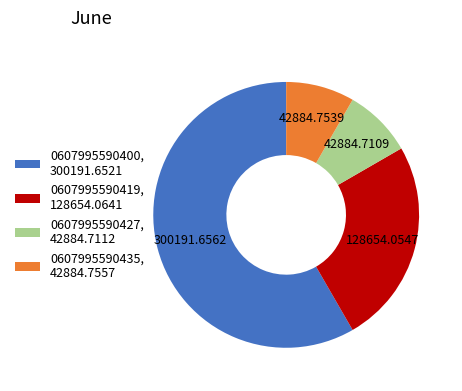

Which has a higher value, 0607995590419, 128654.0641 or 0607995590427, 42884.7112?

0607995590419, 128654.0641